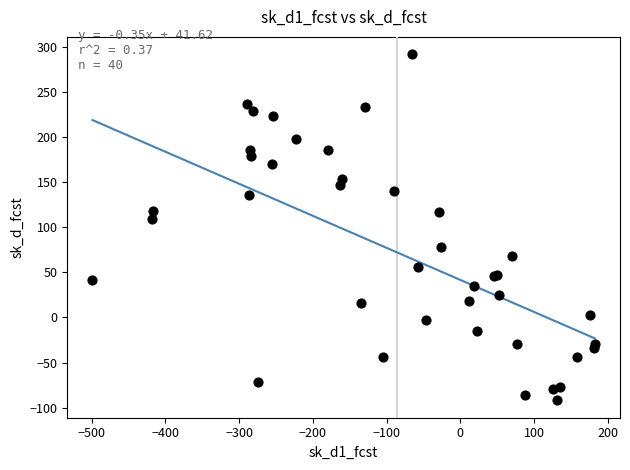

What Y value in the scatter plot is closest to 99?

109.0